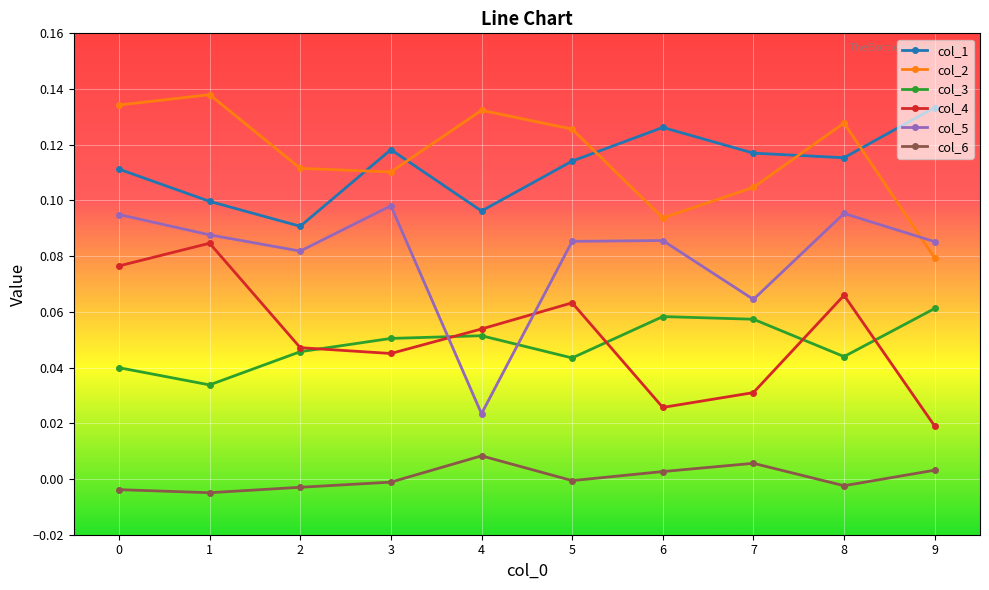

Is the value of col_2 at 2 greater than the value of col_1 at 6?

No